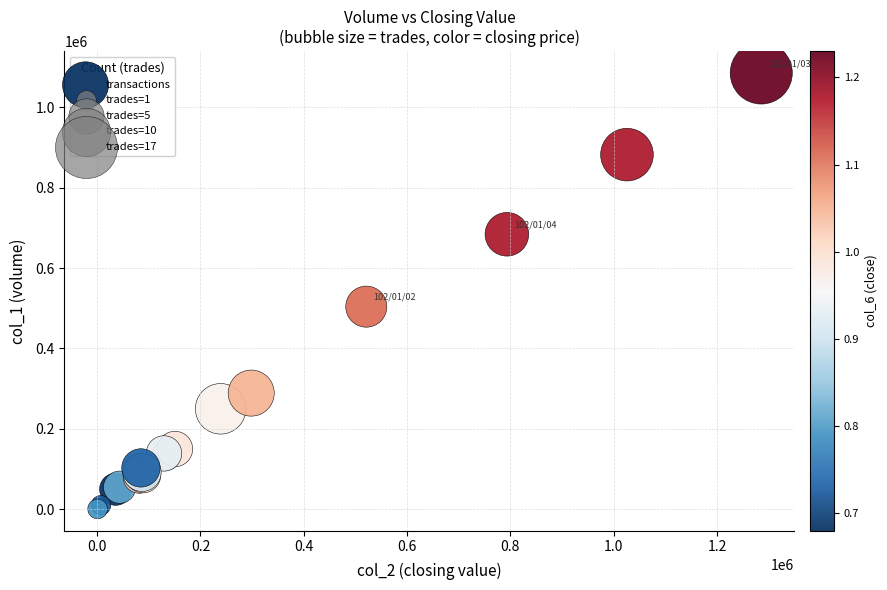

What Y value in the scatter plot is closest to 543000?

504000